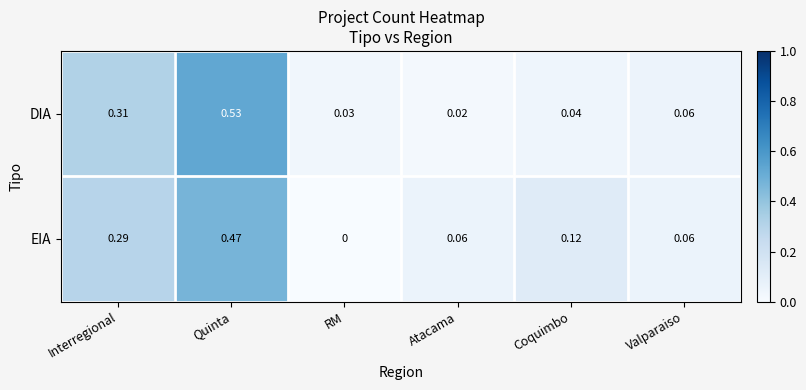

At which label is EIA closest to 0?

RM